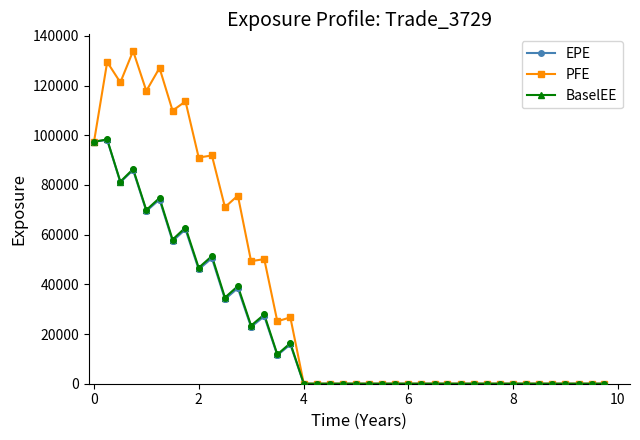

What are all the series names shown in the legend?

EPE, PFE, BaselEE